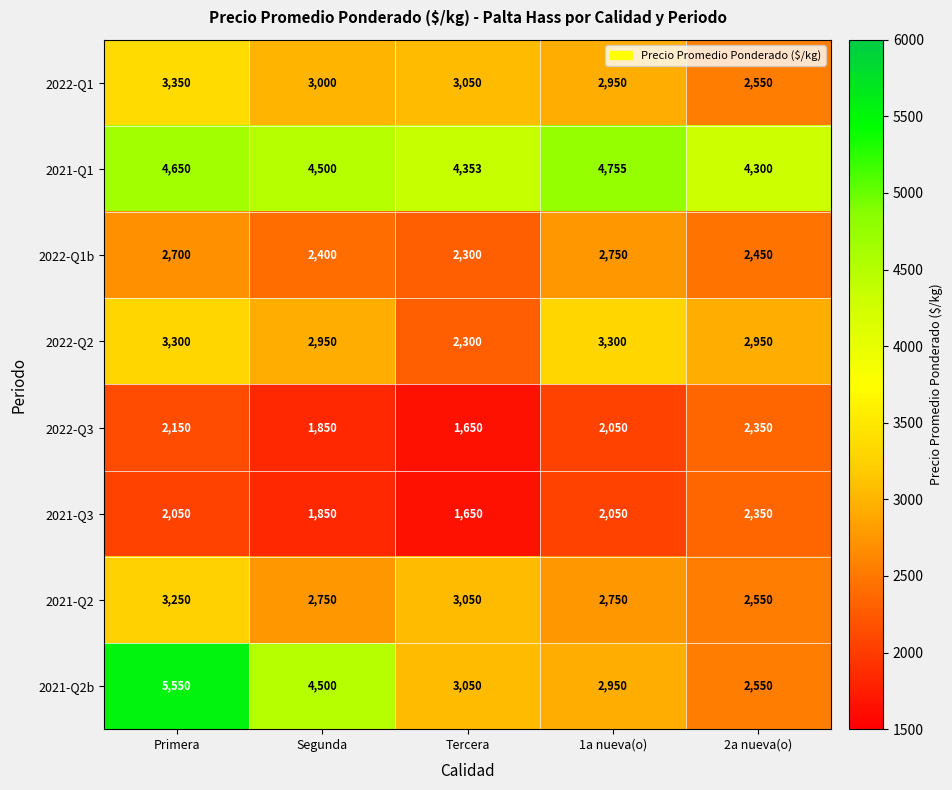

At which category does the chart reach its peak across all series?

Primera